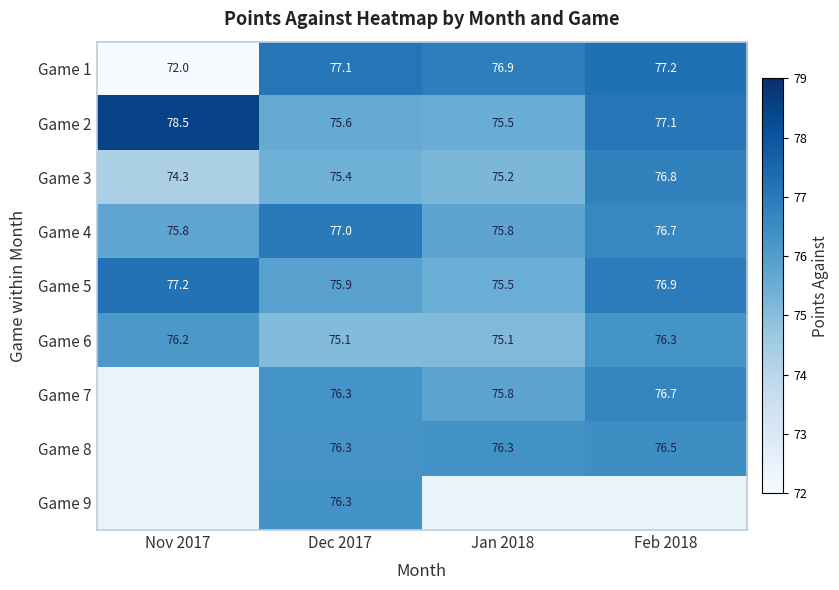

The value of Game 9 at Dec 2017 is 36.7. True or false?

False